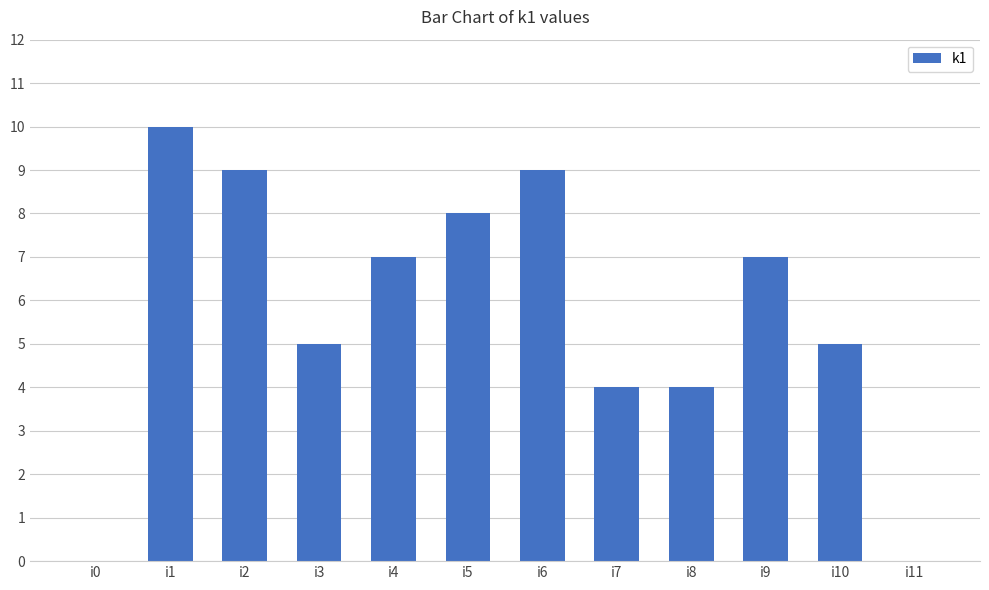

The value at i2 is 9. True or false?

True